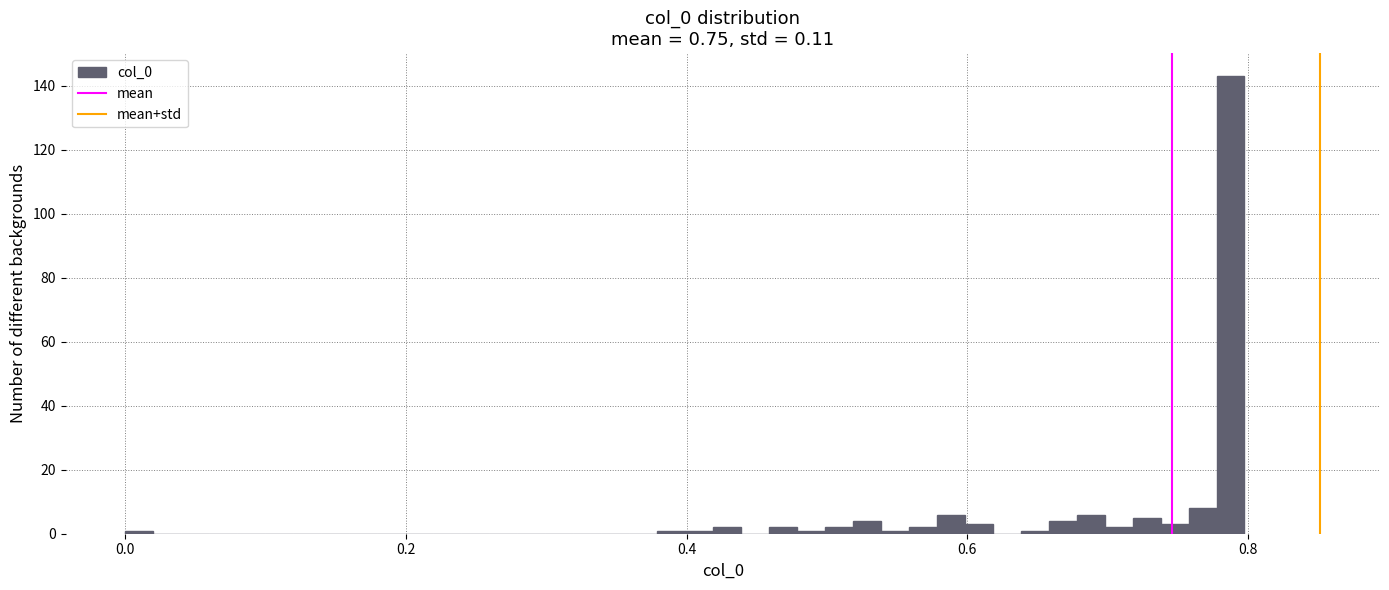

Around what value on the x-axis is the tallest bar? Give the approximate position of its centre, as read against the axis.

0.78